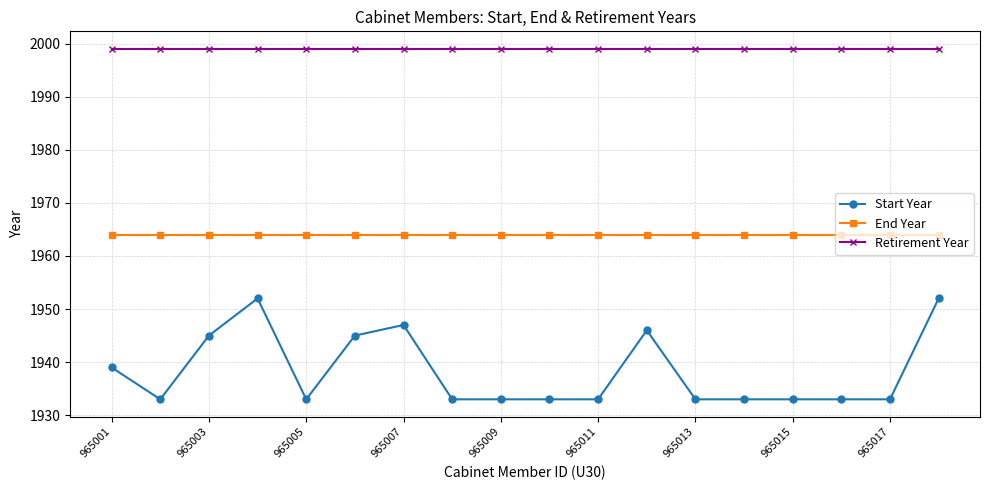

What are all the series names shown in the legend?

Start Year, End Year, Retirement Year